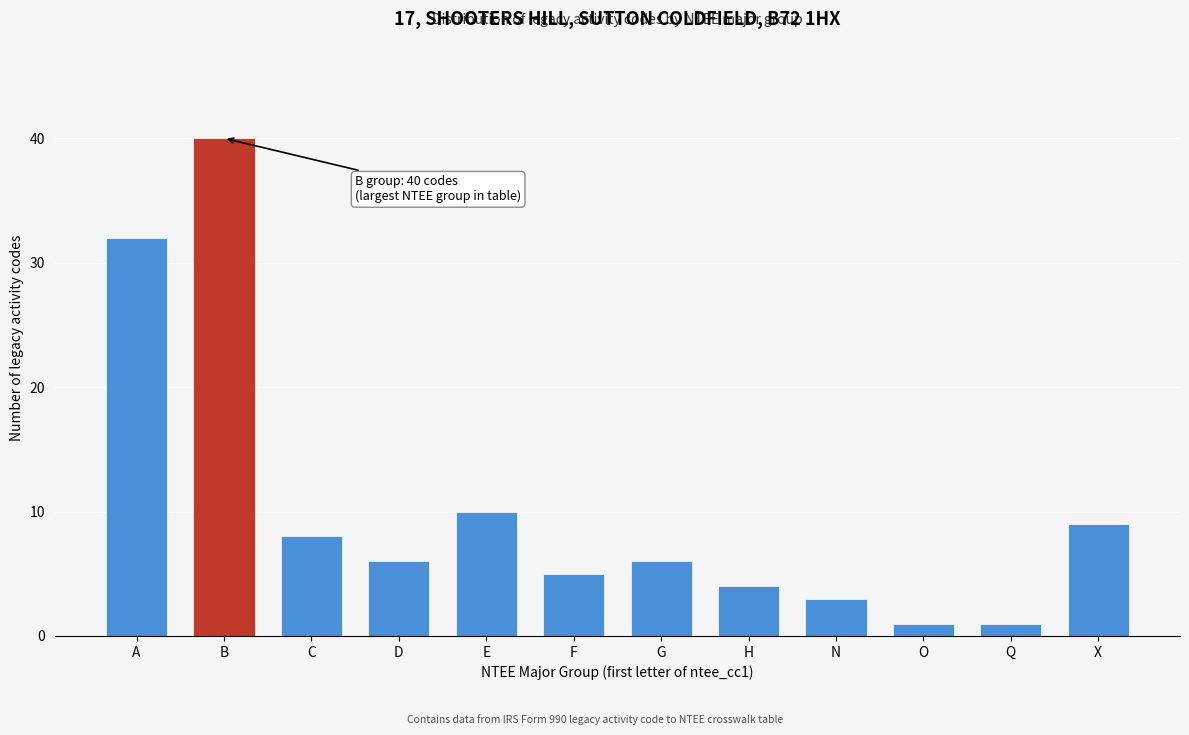

Reading right to left, extract all data points from this chart.

X=9	Q=1	O=1	N=3	H=4	G=6	F=5	E=10	D=6	C=8	B=40	A=32